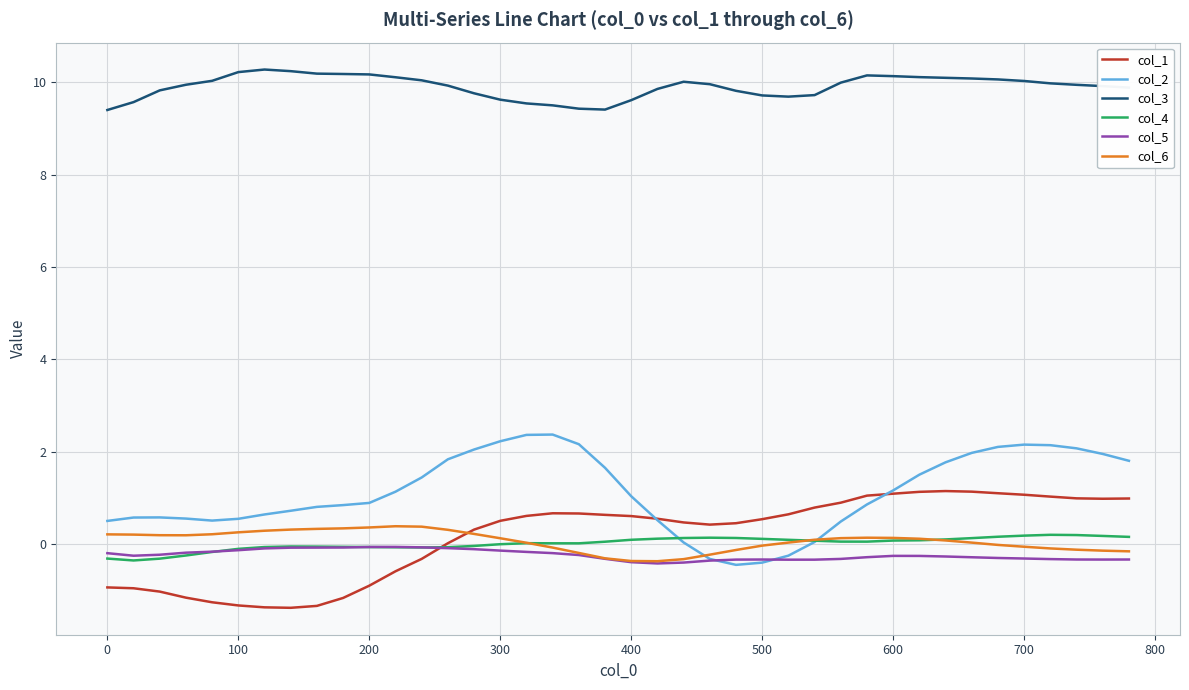

What is the maximum value for col_1?

1.1